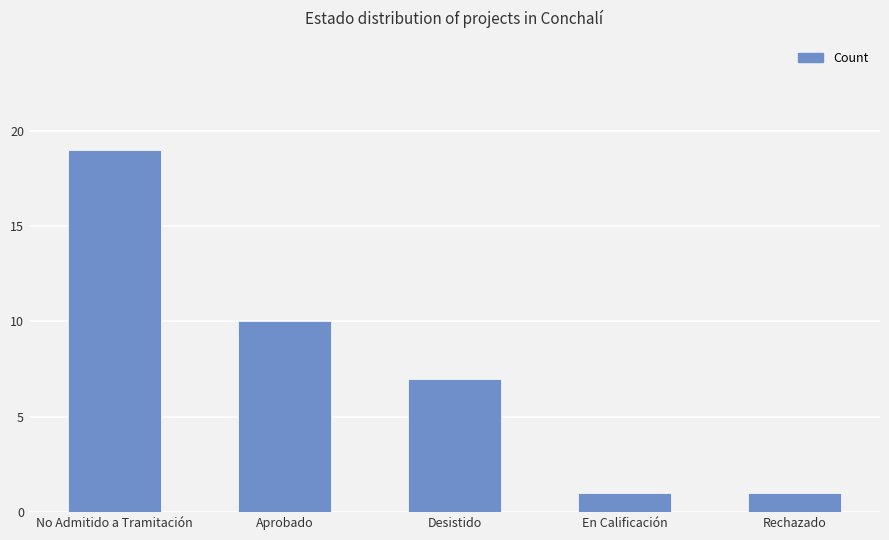

What is the smallest value displayed?

1